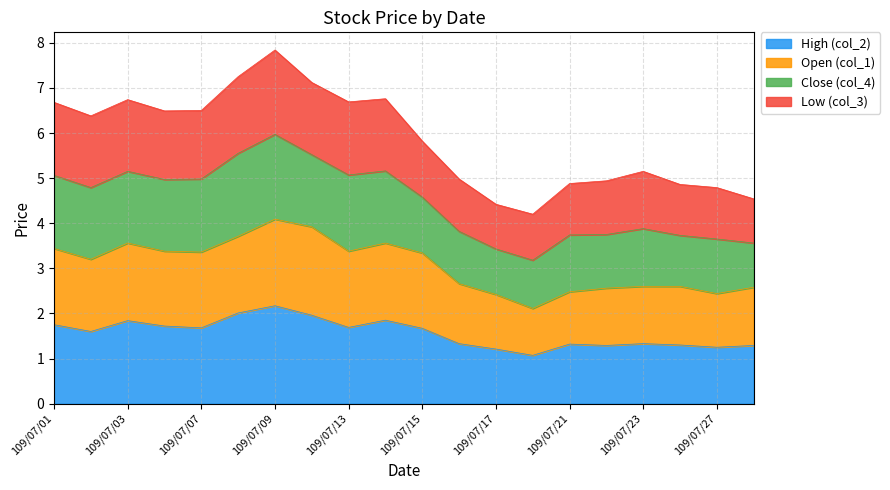

True or false: High (col_2) and Low (col_3) cross at least once.

False